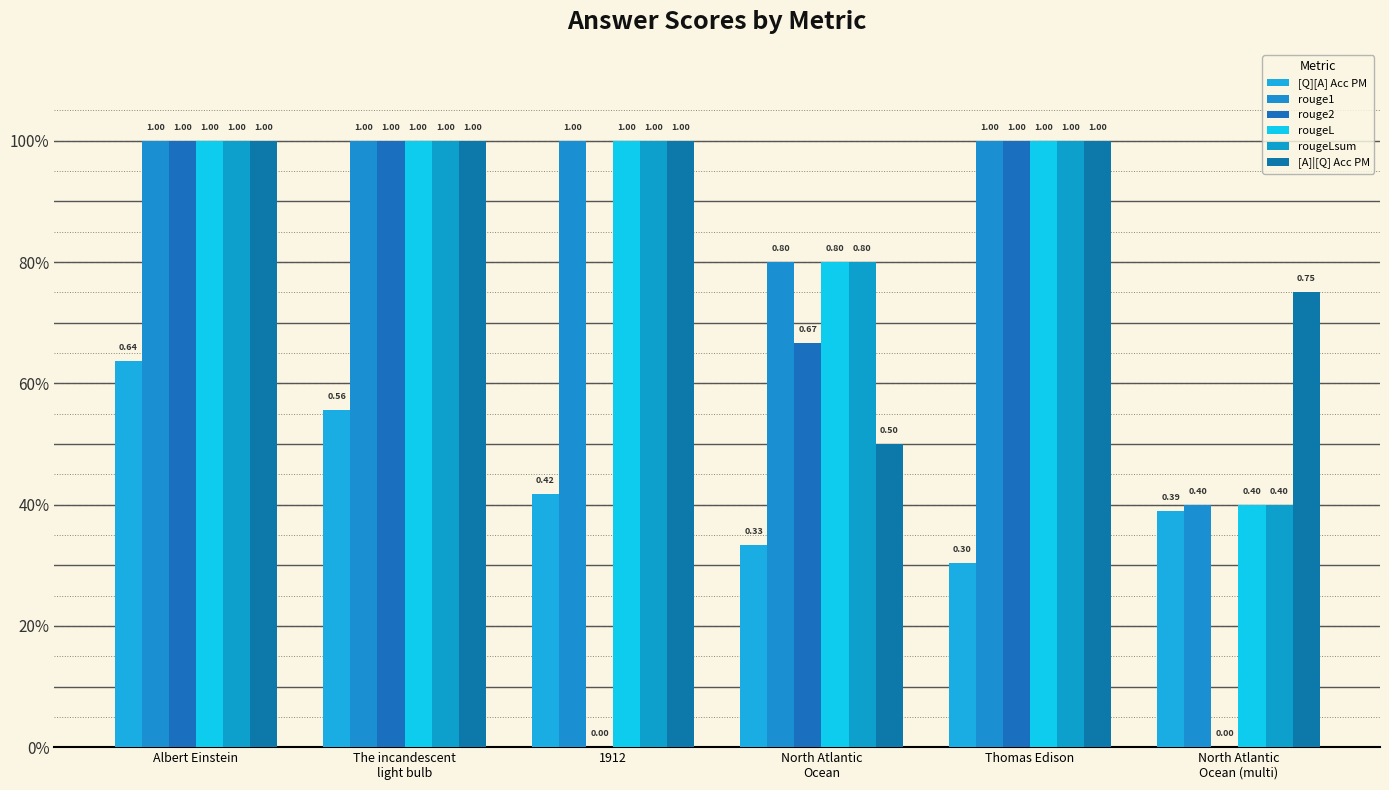

What is the difference between the highest and lowest values at North Atlantic
Ocean?

0.5